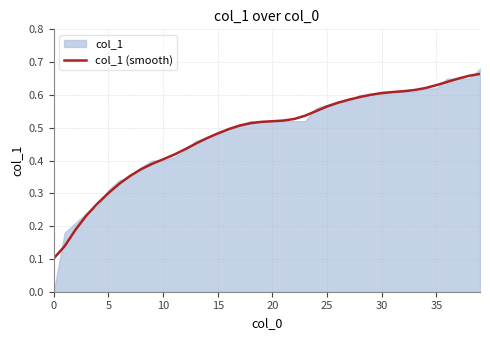

Between 31 and 11, which is larger?

31